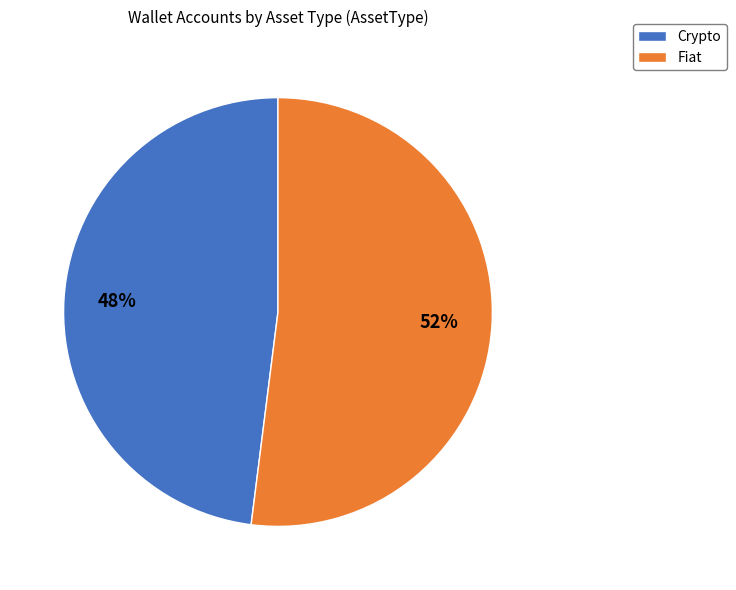

Between Fiat and Crypto, which is larger?

Fiat